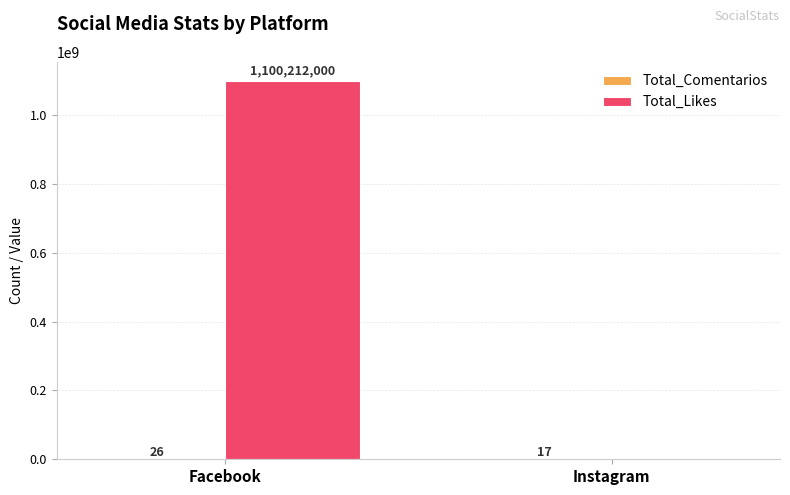

Which category has the highest value in the Total_Likes series?

Facebook